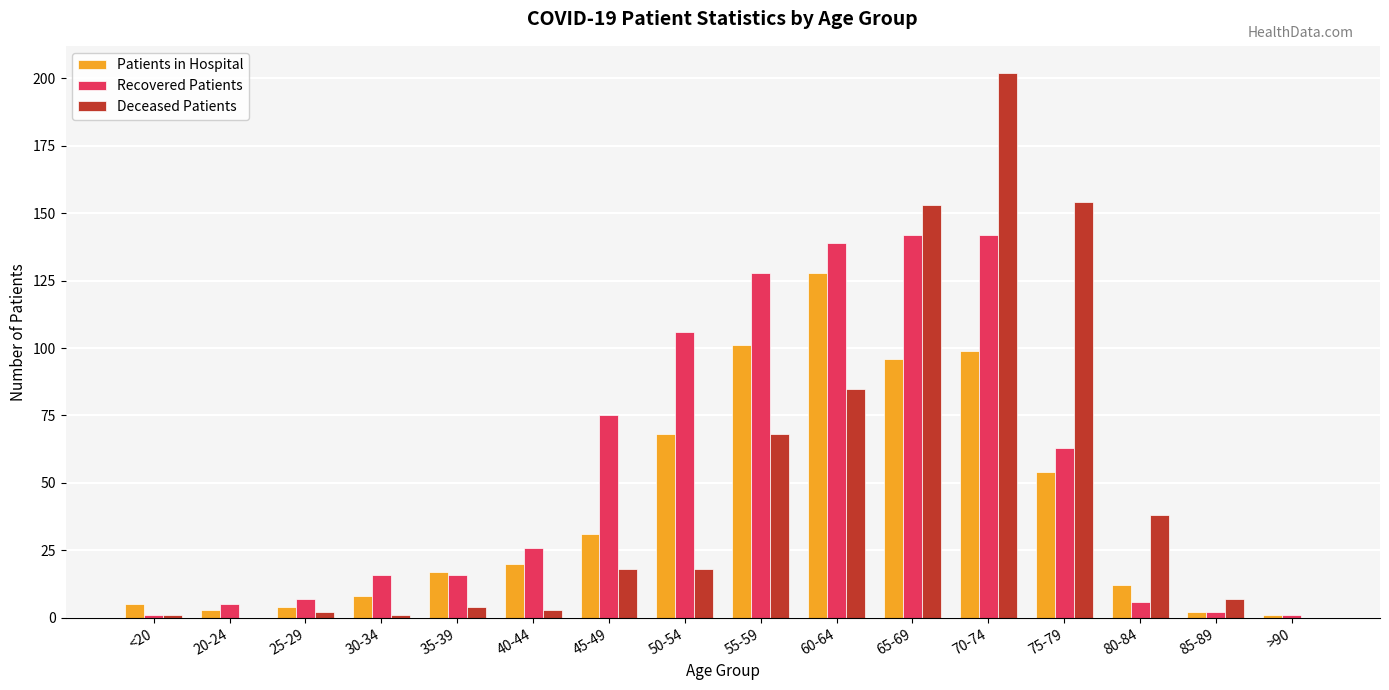

Between <20 and 35-39, which series saw the biggest shift?

Recovered Patients